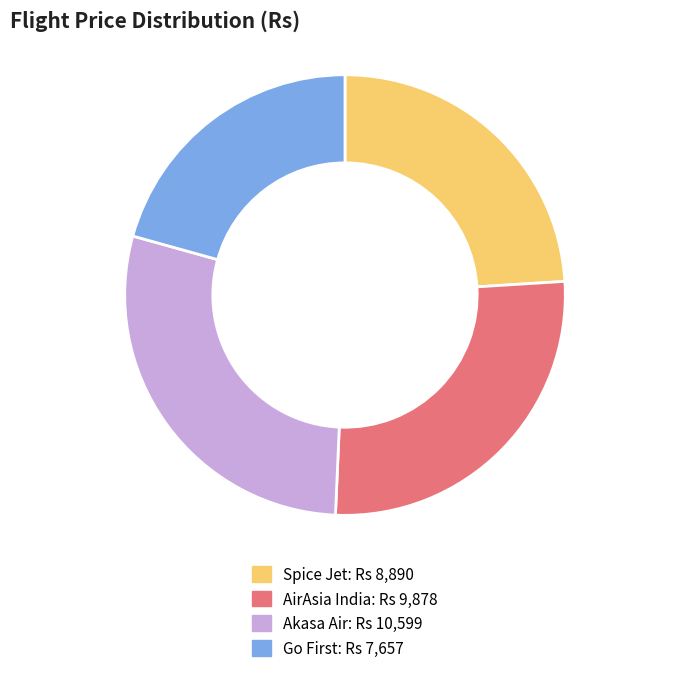

Rank the categories by value from highest to lowest.

Akasa Air, AirAsia India, Spice Jet, Go First